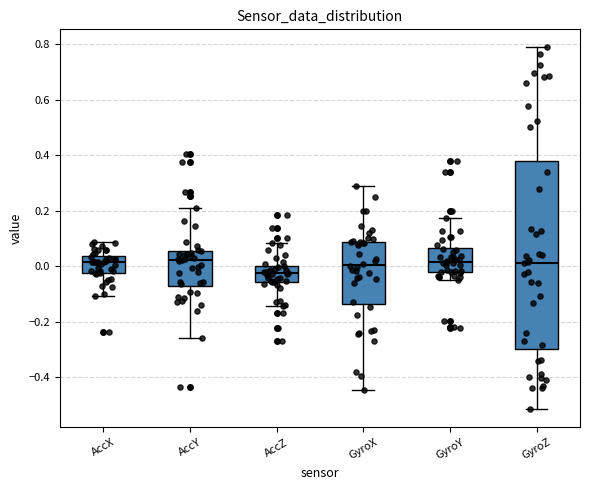

Comparing the boxes themselves (not the whiskers), which one is the tallest?

GyroZ